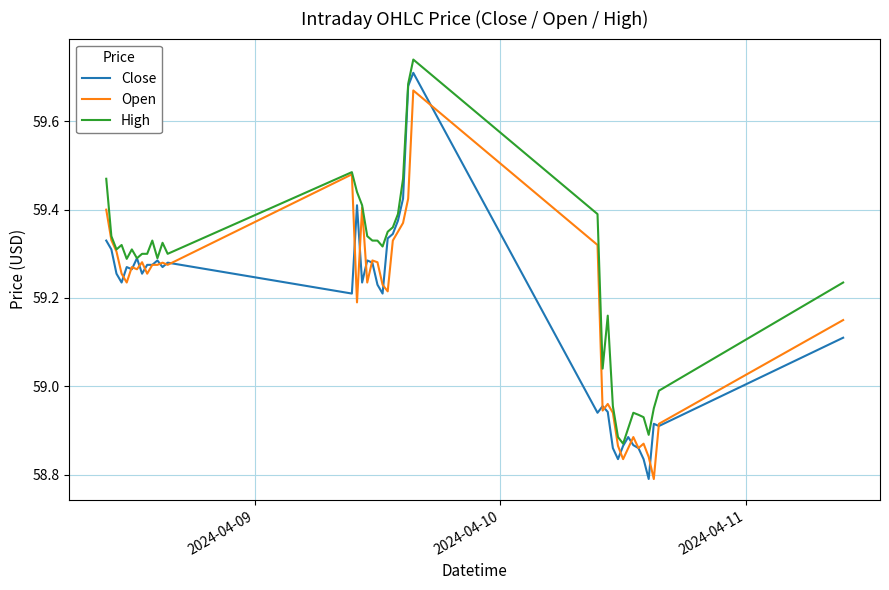

How many series are shown in this chart?

3